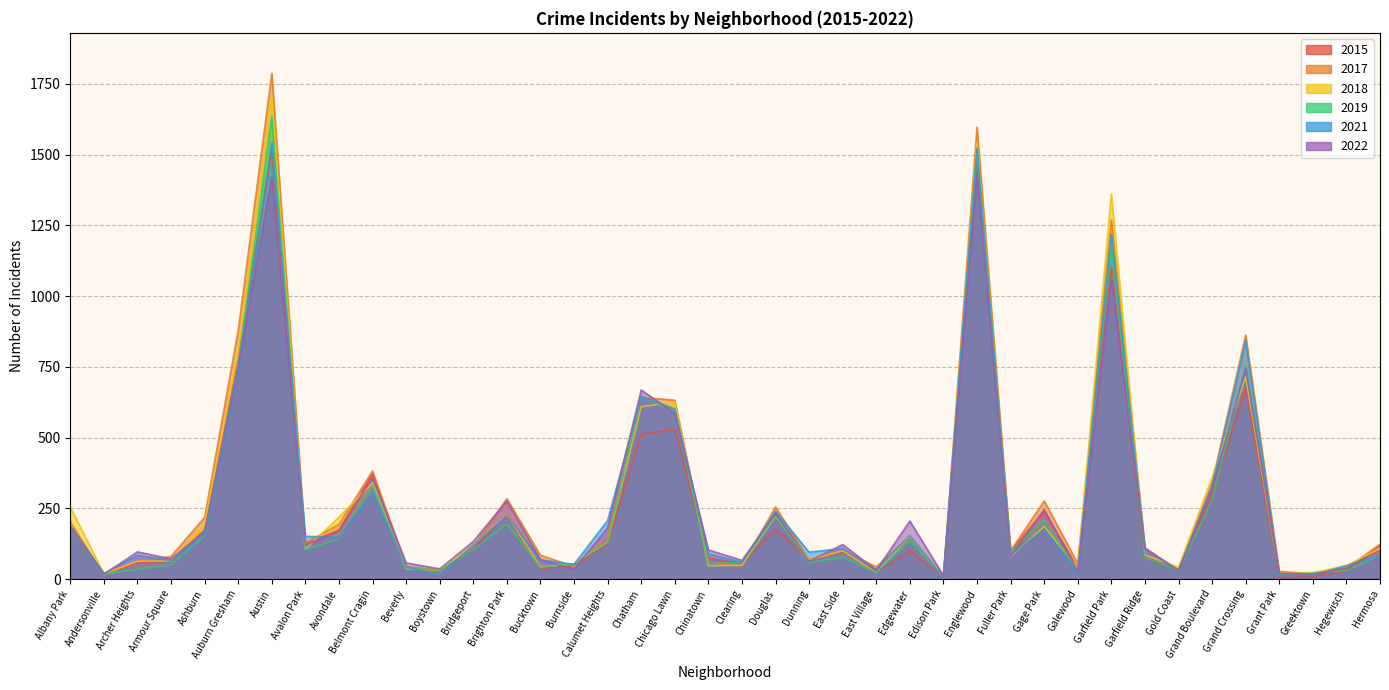

At Clearing, list the series in order from largest to smallest.

2022, 2021, 2019, 2015, 2018, 2017